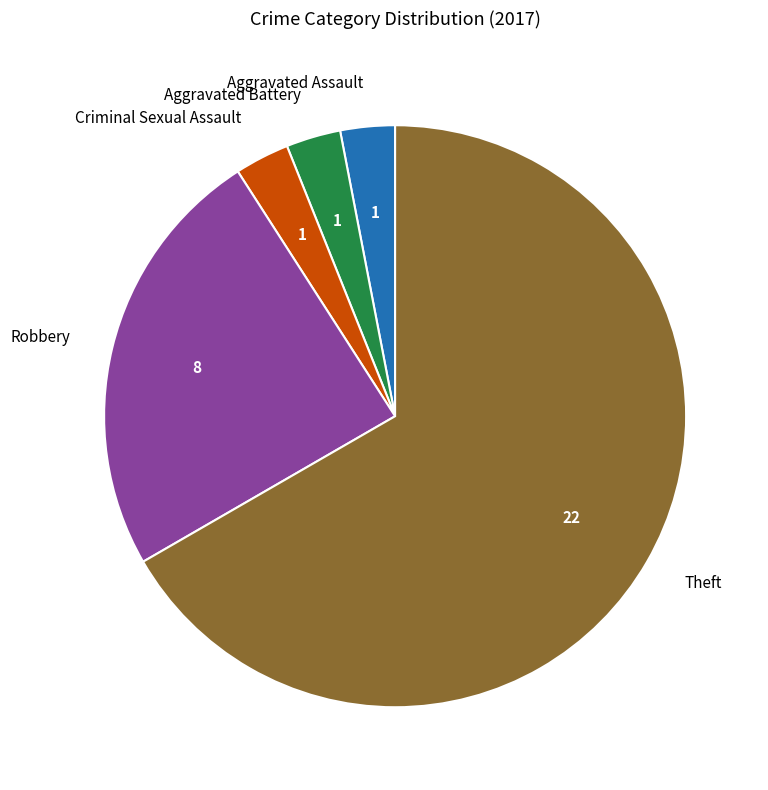

How many segments does this pie chart have?

5